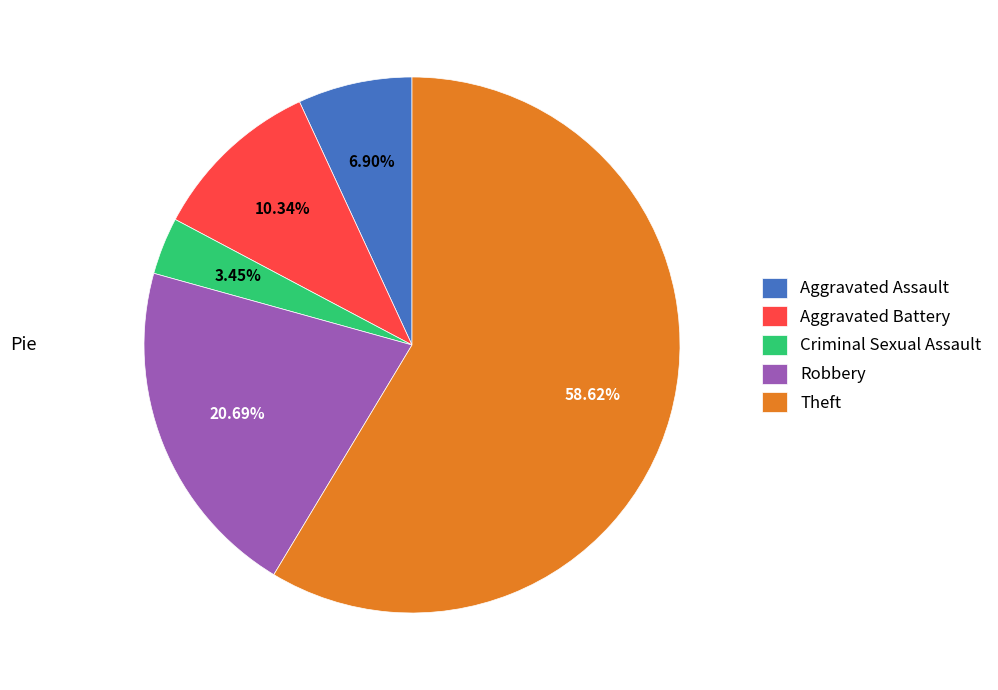

To the nearest percent, what is the difference between the largest and smallest slice percentages?

55%